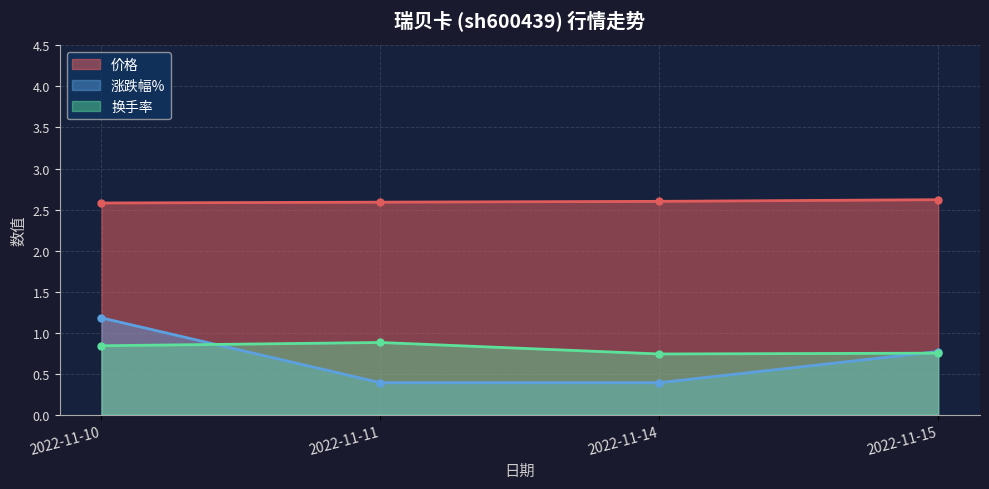

Reading left to right, what are all the values shown in this chart?

价格: 2022-11-10=2.6	2022-11-11=2.6	2022-11-14=2.6	2022-11-15=2.6
涨跌幅%: 2022-11-10=1.2	2022-11-11=0.4	2022-11-14=0.4	2022-11-15=0.8
换手率: 2022-11-10=0.8	2022-11-11=0.9	2022-11-14=0.7	2022-11-15=0.8